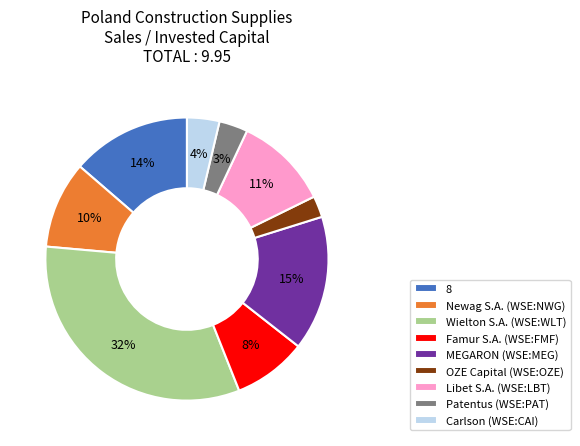

What percentage is the MEGARON (WSE:MEG) slice, to the nearest percent?

15%